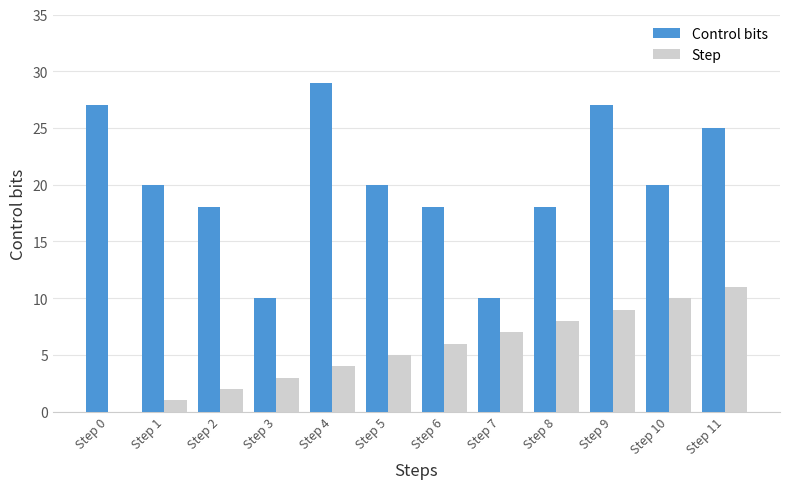

What are all the series names shown in the legend?

Control bits, Step